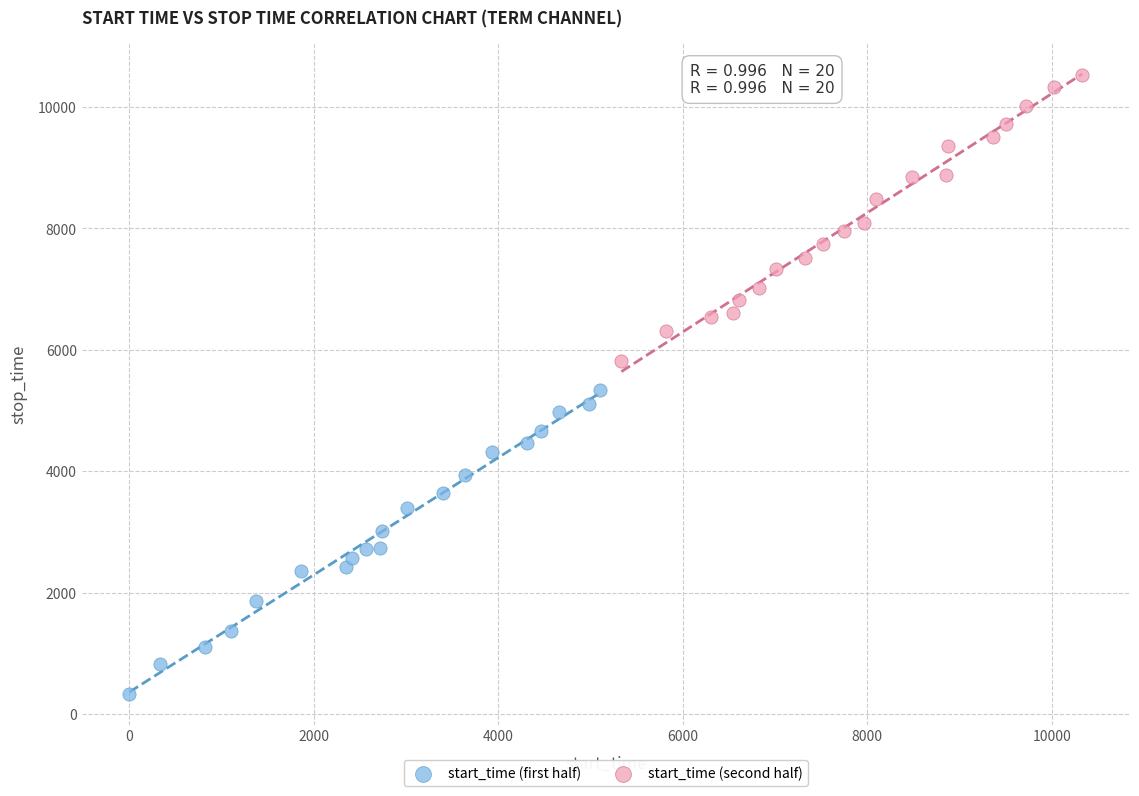

Which series reaches the maximum Y coordinate?

start_time (second half)